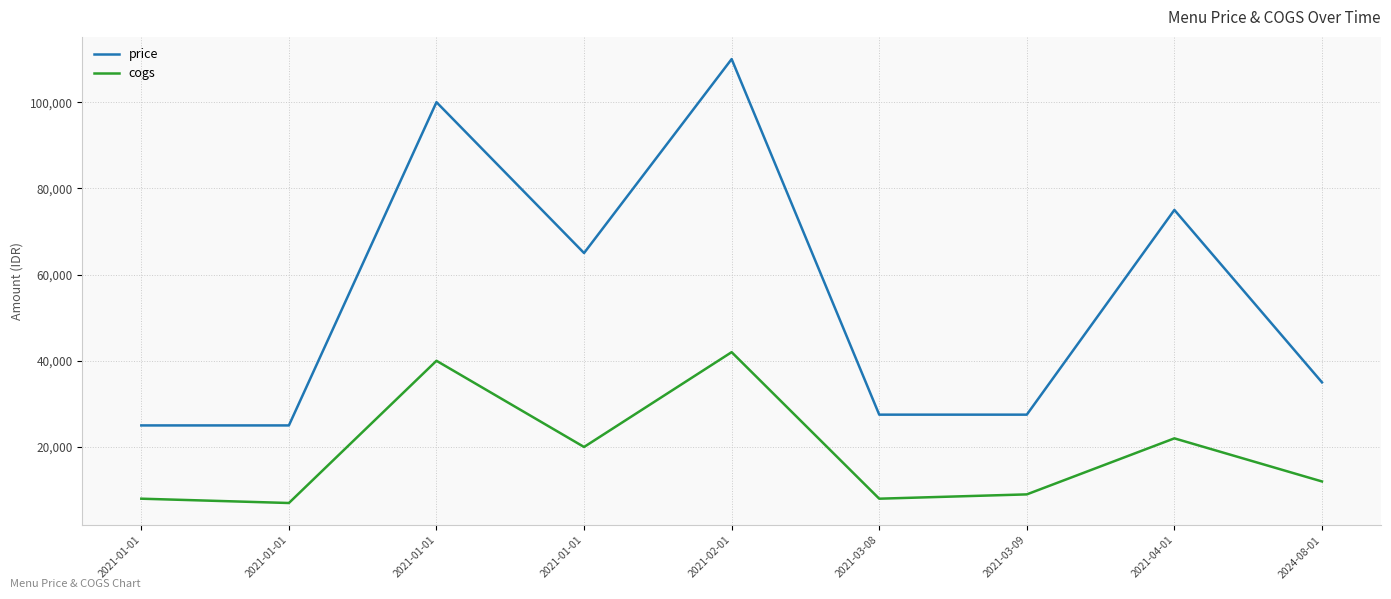

What are all the series names shown in the legend?

price, cogs